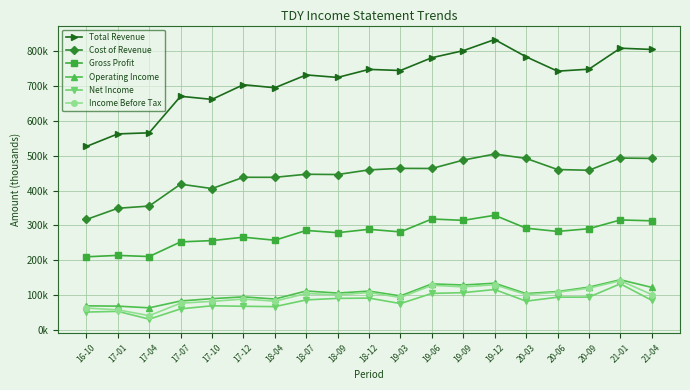

True or false: Total Revenue and Net Income cross at least once.

False